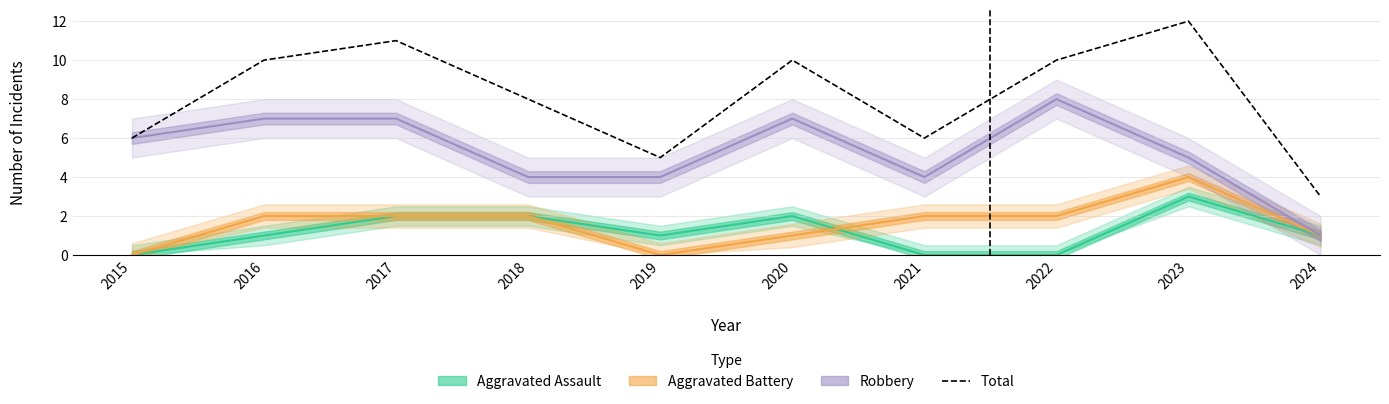

True or false: Robbery has more than 2 interior local peaks.

False